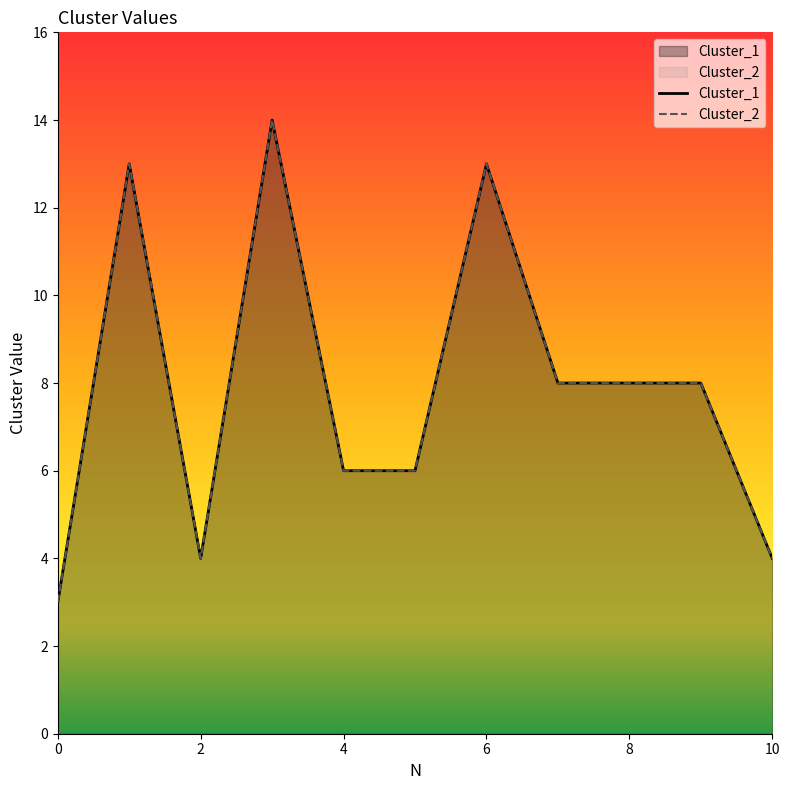

At which category is the sum across all series the highest?

3